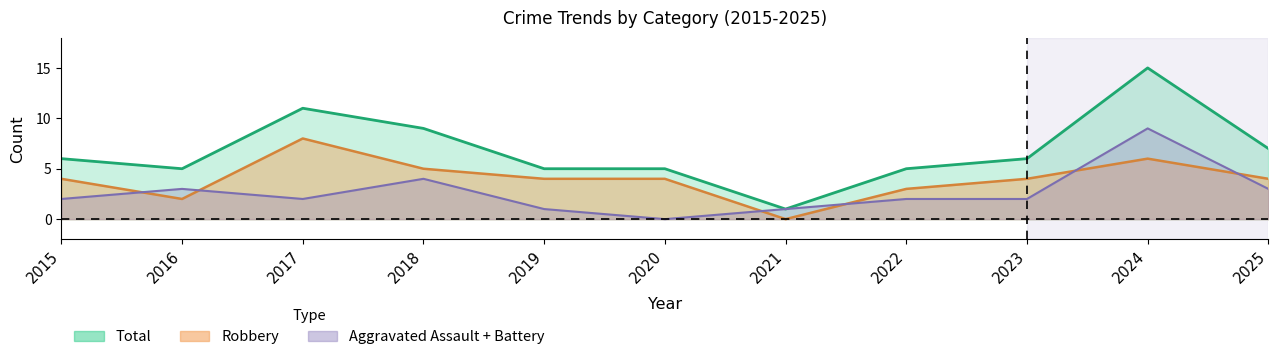

True or false: Robbery has a value of 5 at 2019.

False